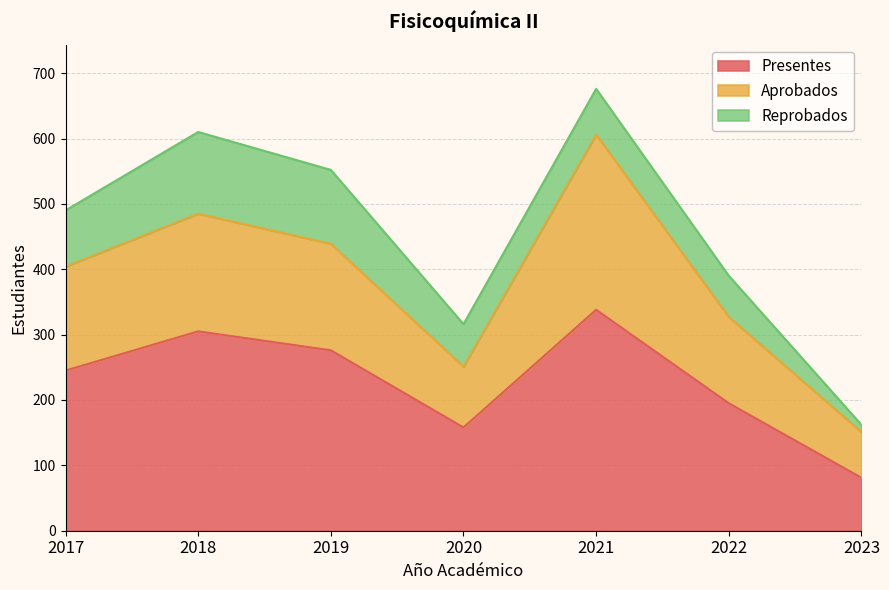

Where does the Presentes series first go above 245?

2018